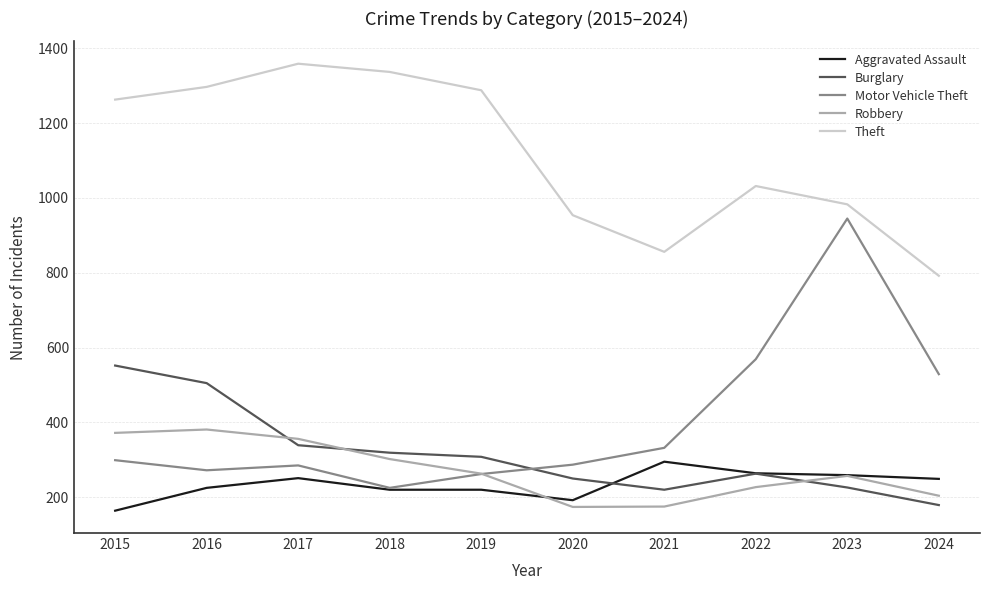

Which series has the largest total across all categories?

Theft